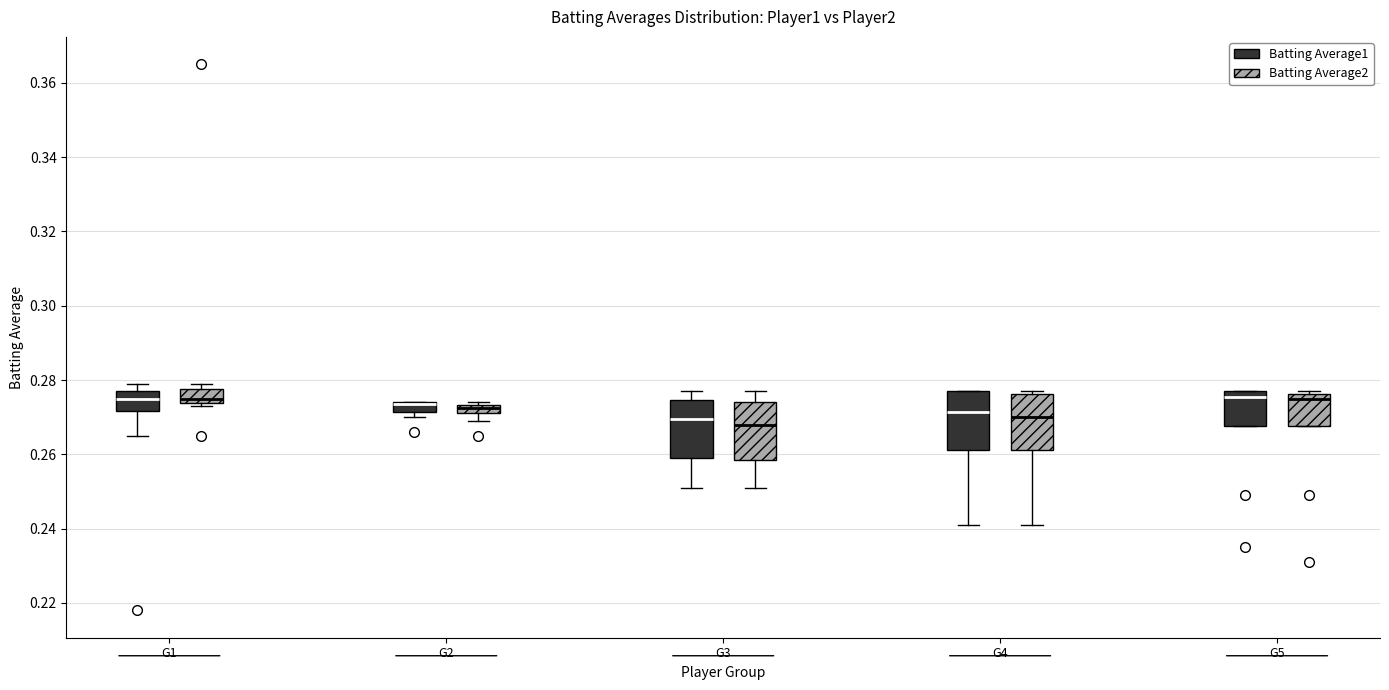

Where is the lower edge of the box for G1 (Batting Average1) on the y-axis? The values are not printed on the chart, so give them approximately, as read against the axis.

0.272